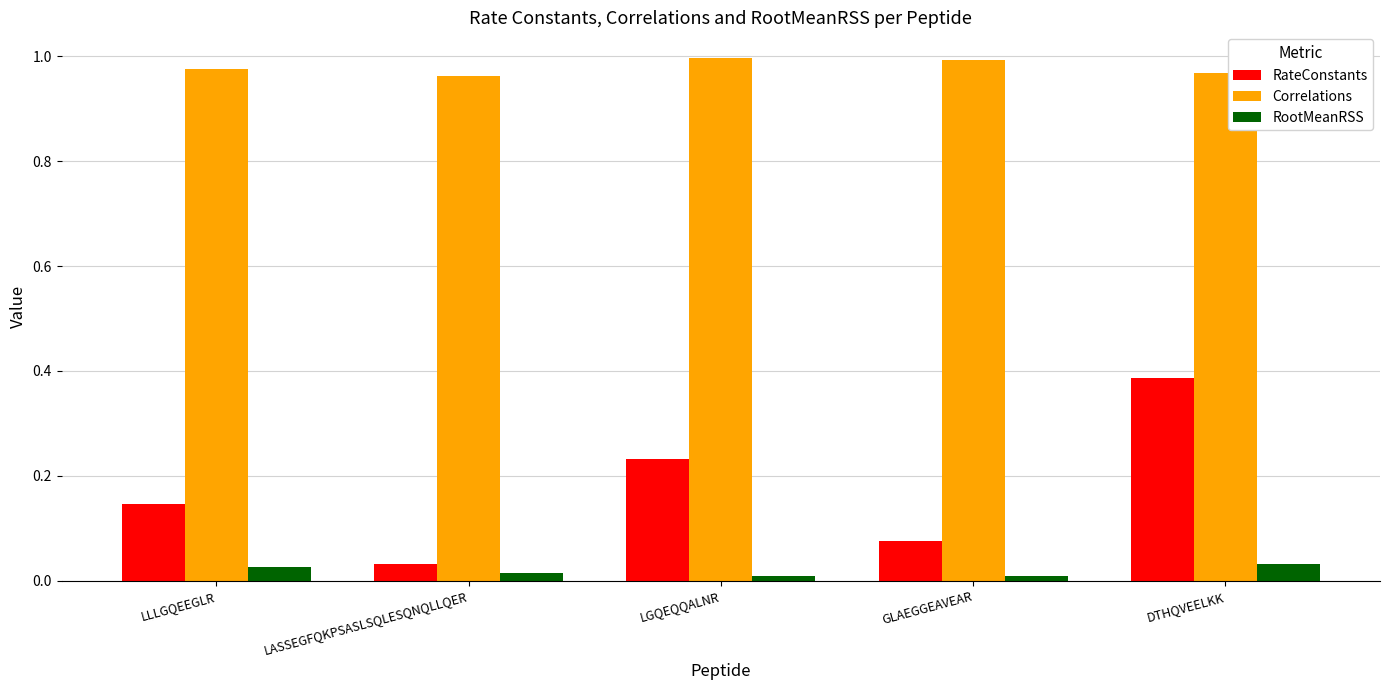

Rank the series by their maximum value, from lowest to highest.

RootMeanRSS, RateConstants, Correlations